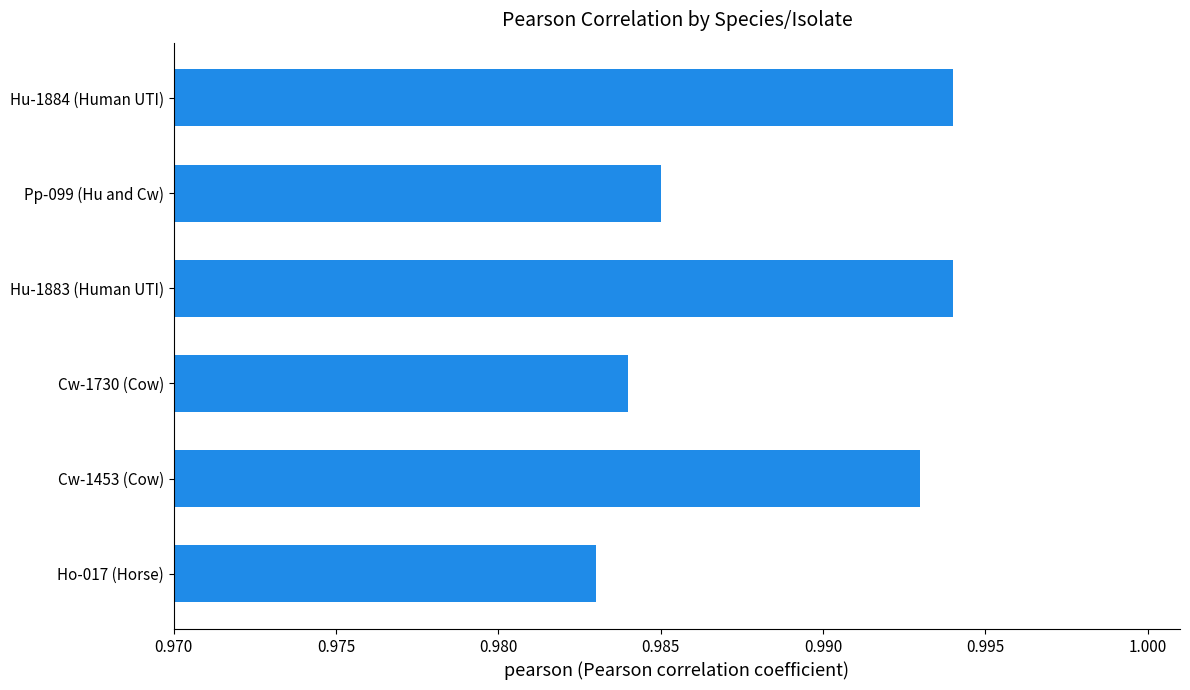

True or false: the data shows 0.3 at Cw-1730 (Cow).

False